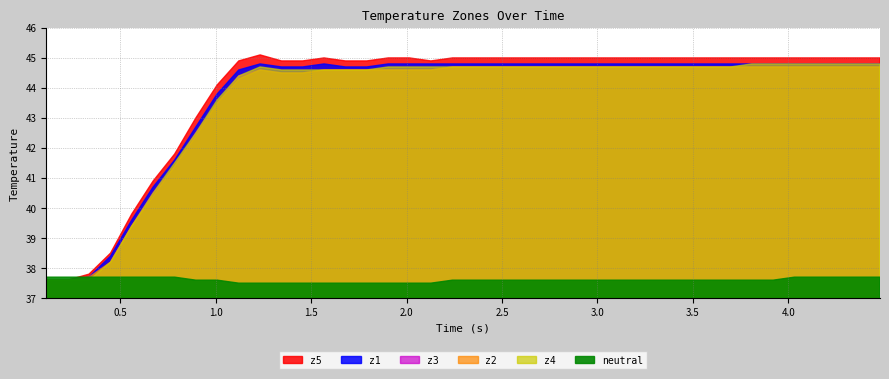

At 15, list the series in order from smallest to largest.

neutral, z2, z3, z4, z1, z5